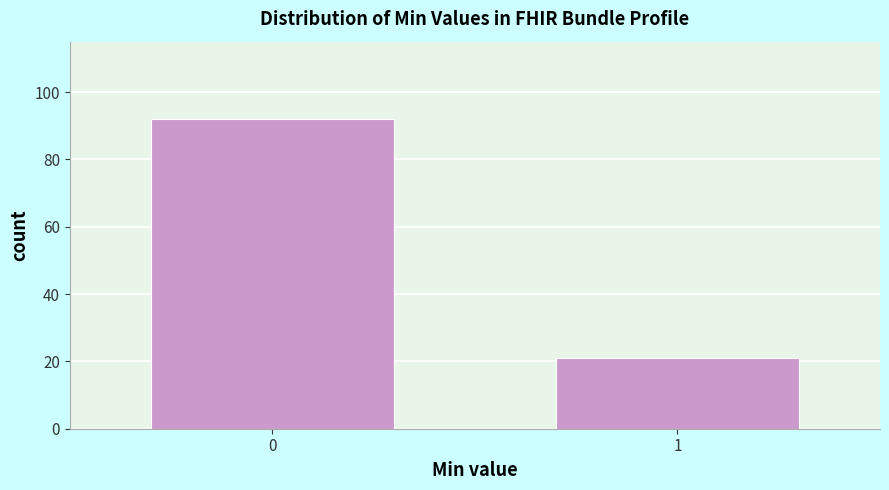

Reading left to right, extract all data points from this chart.

0=92	1=21